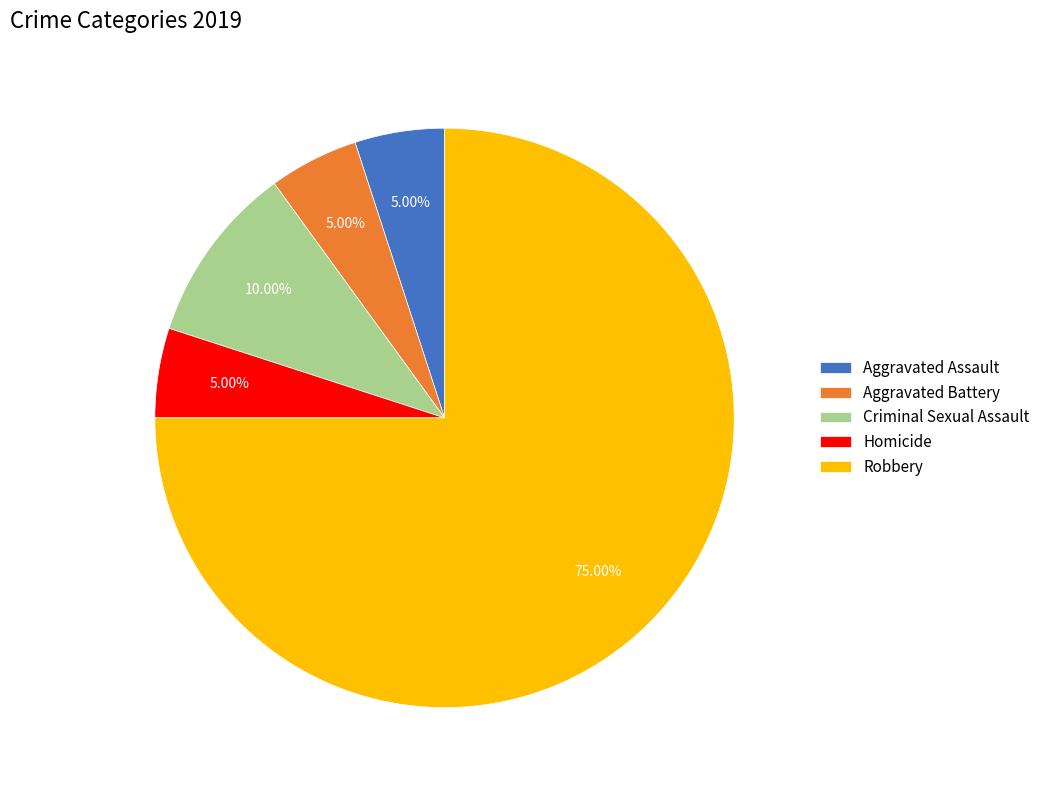

True or false: Aggravated Assault accounts for 1% of the total.

False